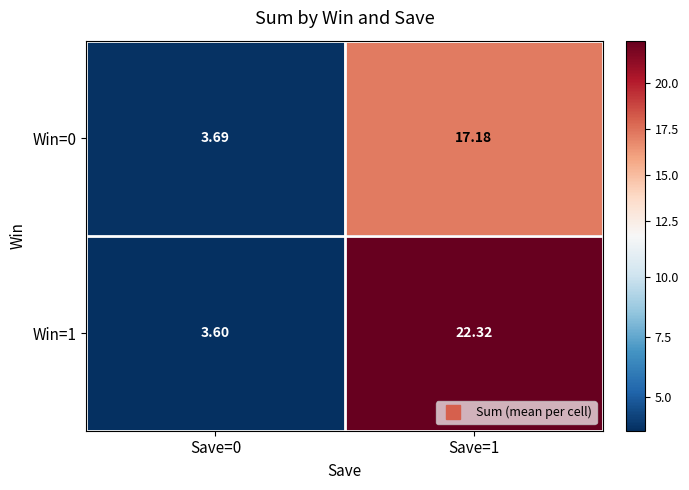

List the series in order of their overall mean, highest first.

Win=1, Win=0